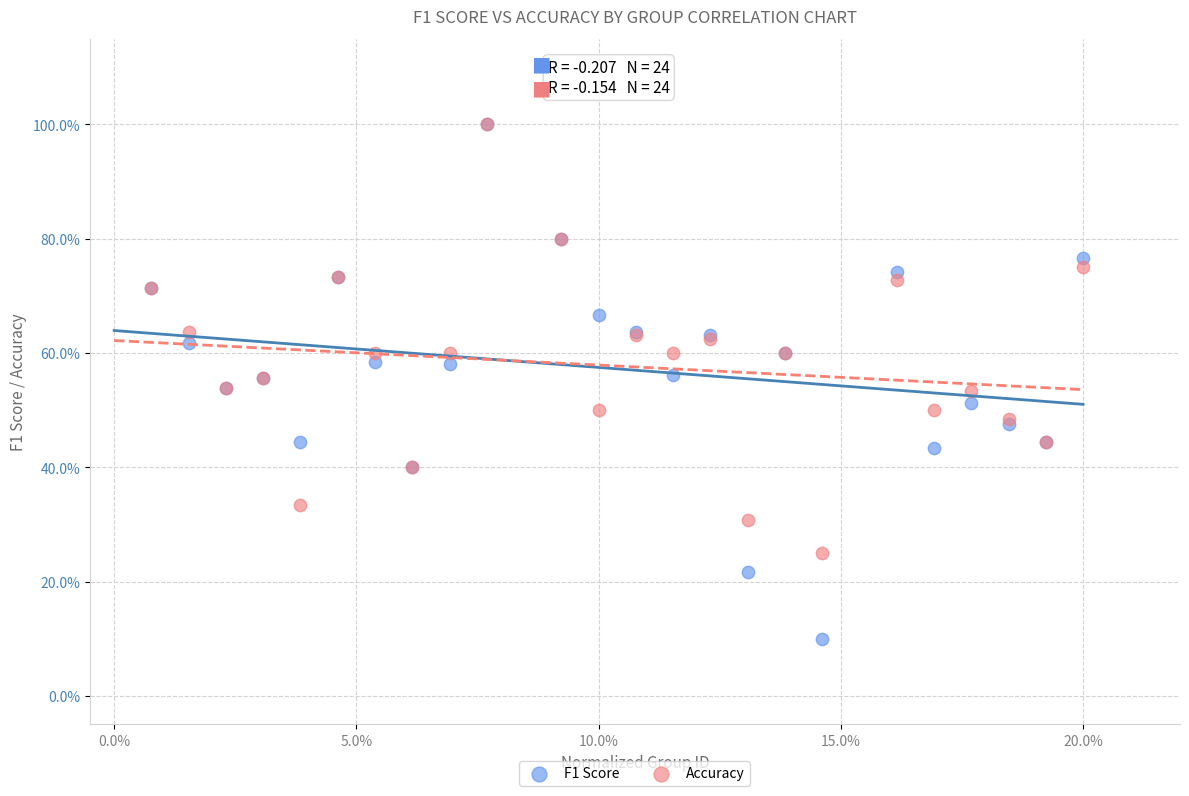

Which series has the widest spread of Y values?

F1 Score